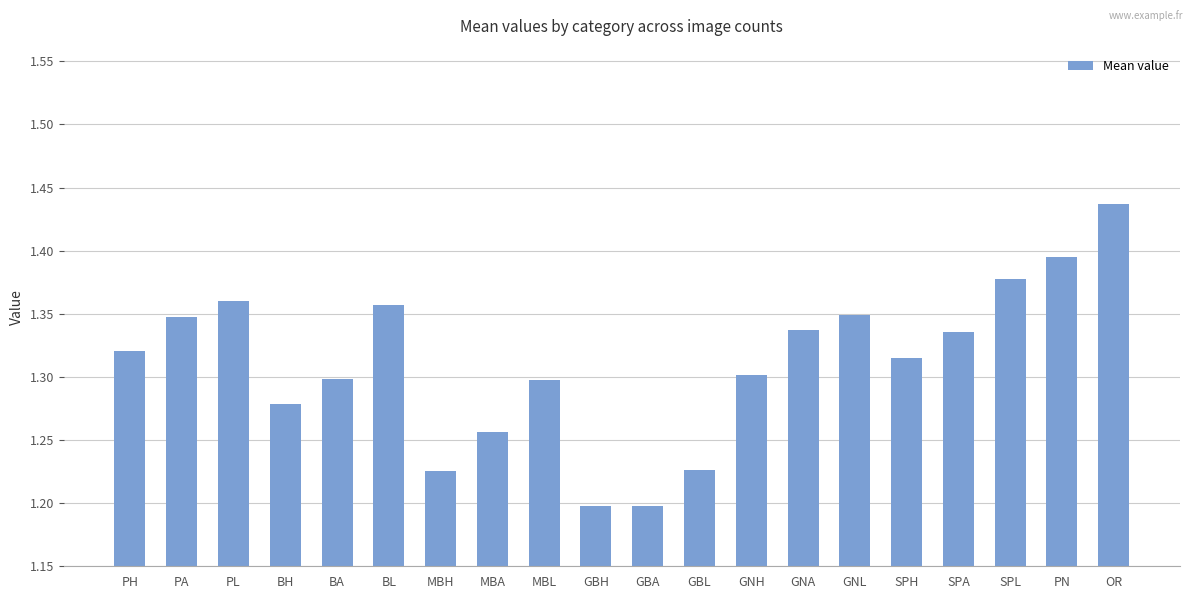

What is the difference between the maximum and minimum values?

0.2